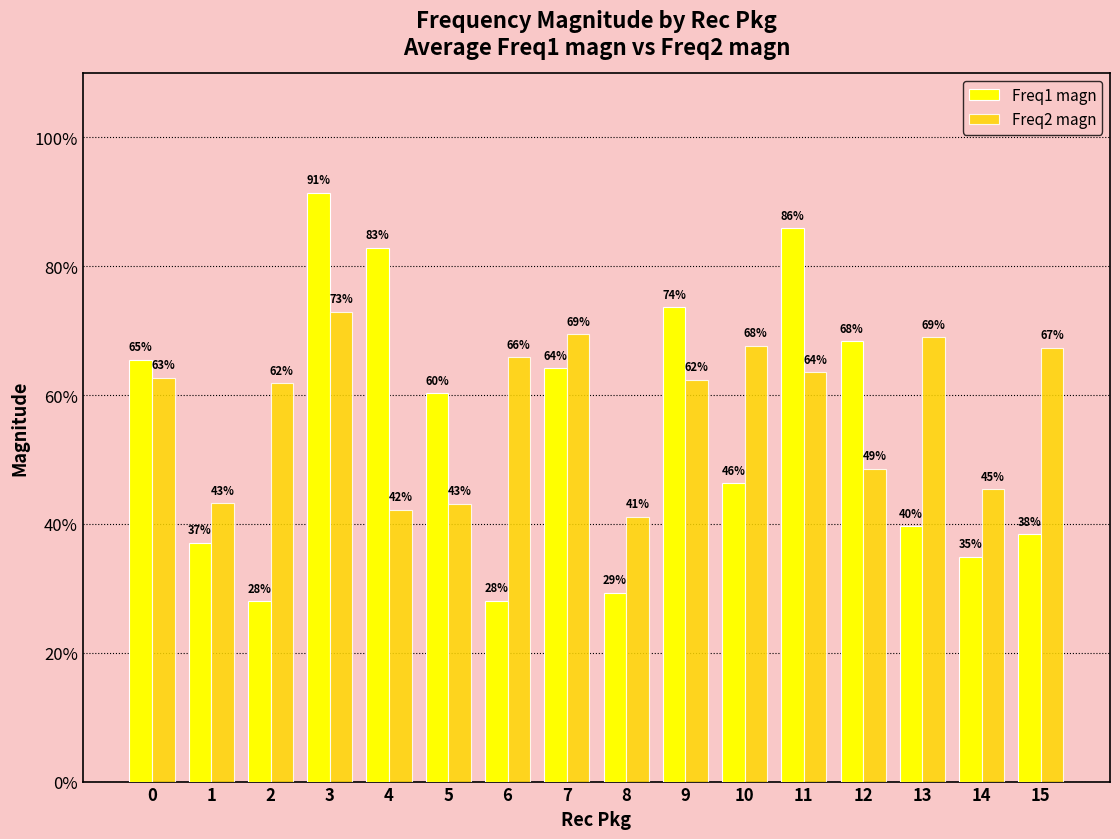

Reading left to right, transcribe all the data shown in this chart.

Freq1 magn: 0.7	0.4	0.3	0.9	0.8	0.6	0.3	0.6	0.3	0.7	0.5	0.9	0.7	0.4	0.3	0.4
Freq2 magn: 0.6	0.4	0.6	0.7	0.4	0.4	0.7	0.7	0.4	0.6	0.7	0.6	0.5	0.7	0.5	0.7